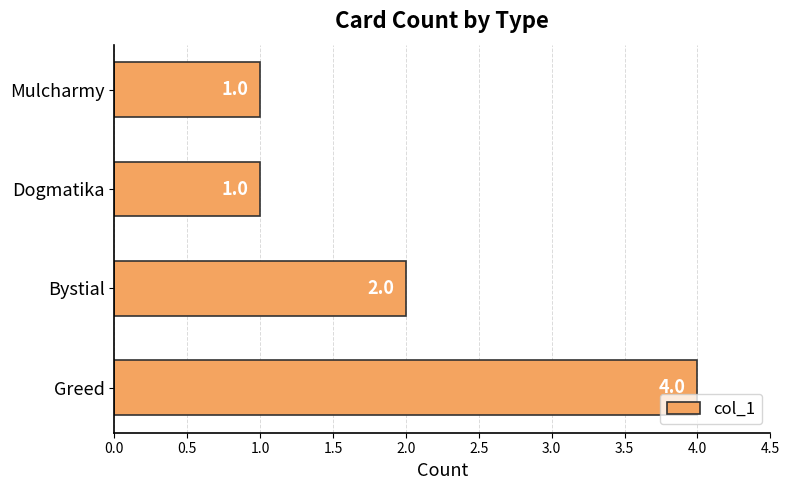

What is the difference between the second highest and second lowest values?

1